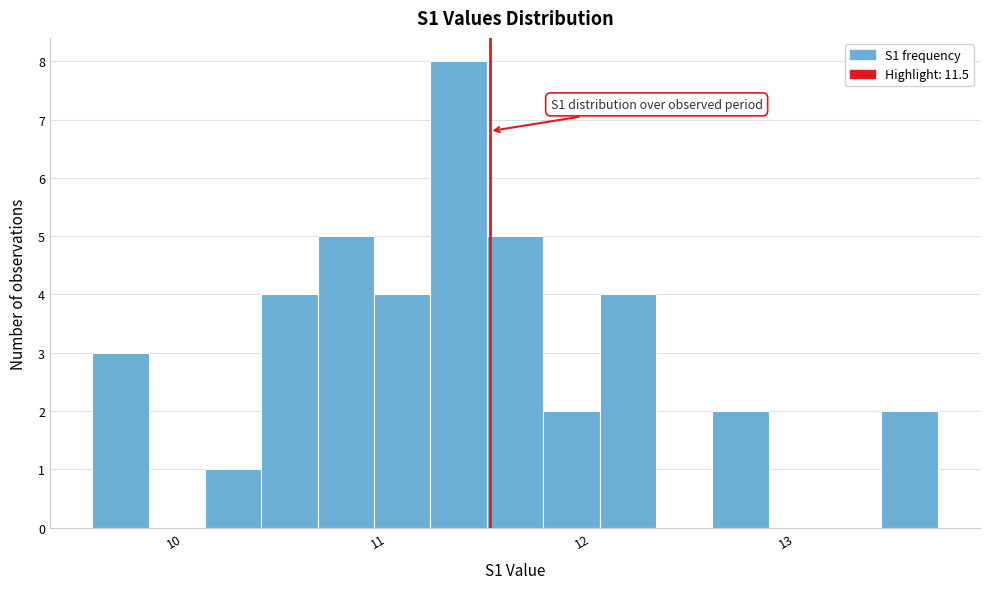

Read against the x-axis, roughly where is the centre of the tallest bar?

11.3